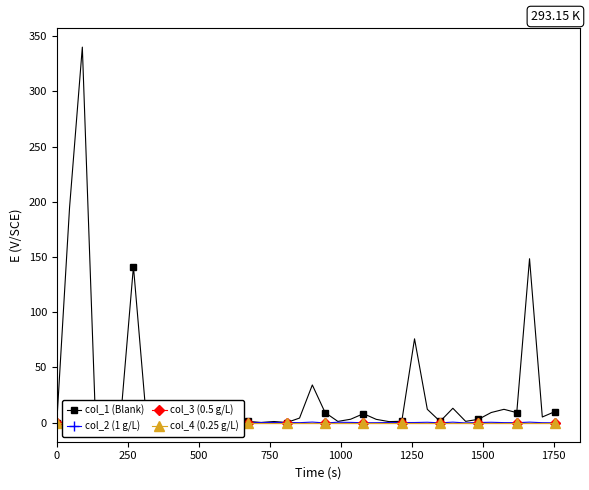

True or false: col_1 (Blank) has more than 2 interior local peaks.

True